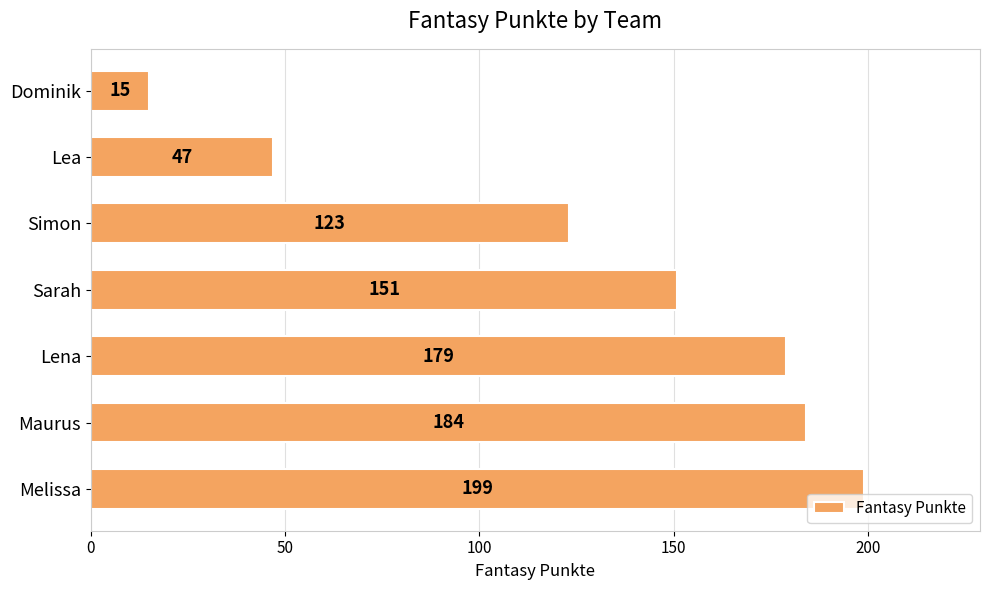

Reading bottom to top, transcribe all the data shown in this chart.

199	184	179	151	123	47	15